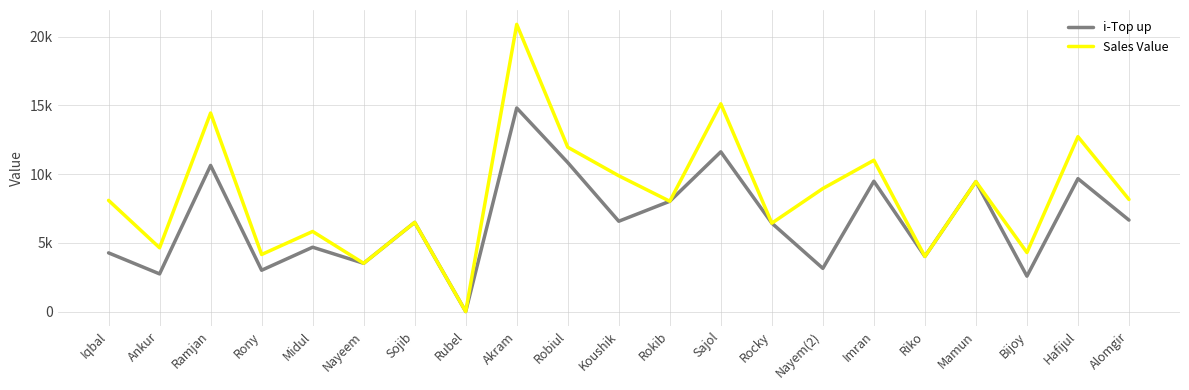

At which category is the sum across all series the highest?

Akram